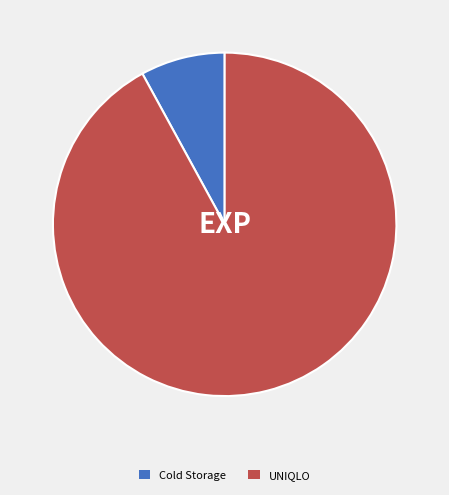

What is the ratio of the value at UNIQLO to the value at Cold Storage?

11.6